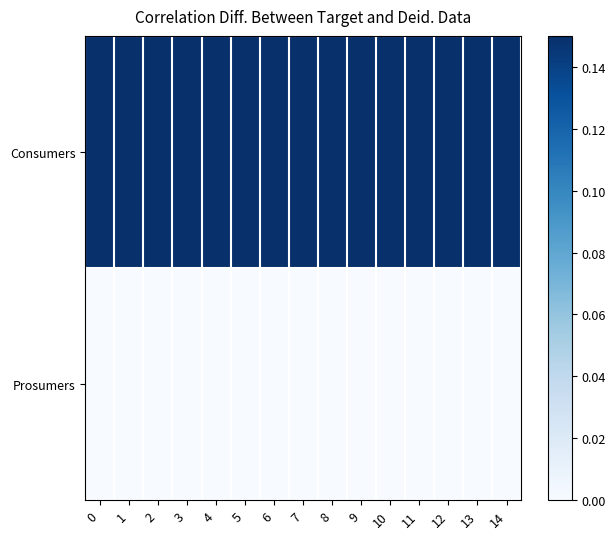

What is the maximum value shown in the chart?

0.1